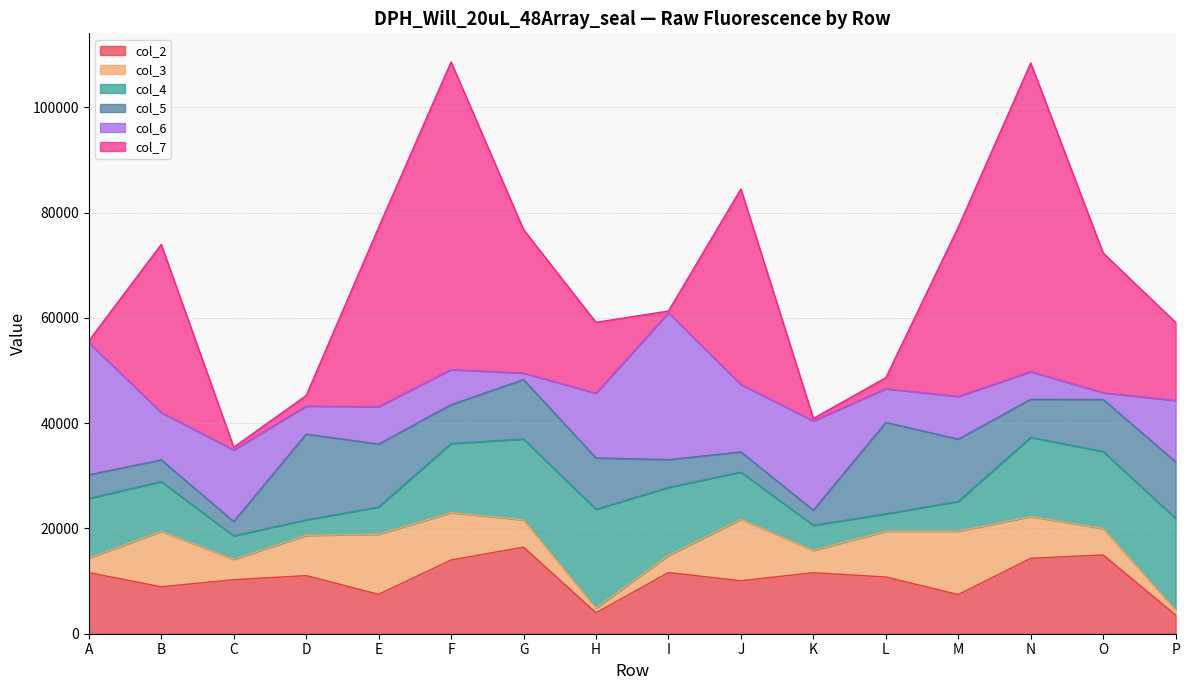

How many categories are shown in the chart?

16